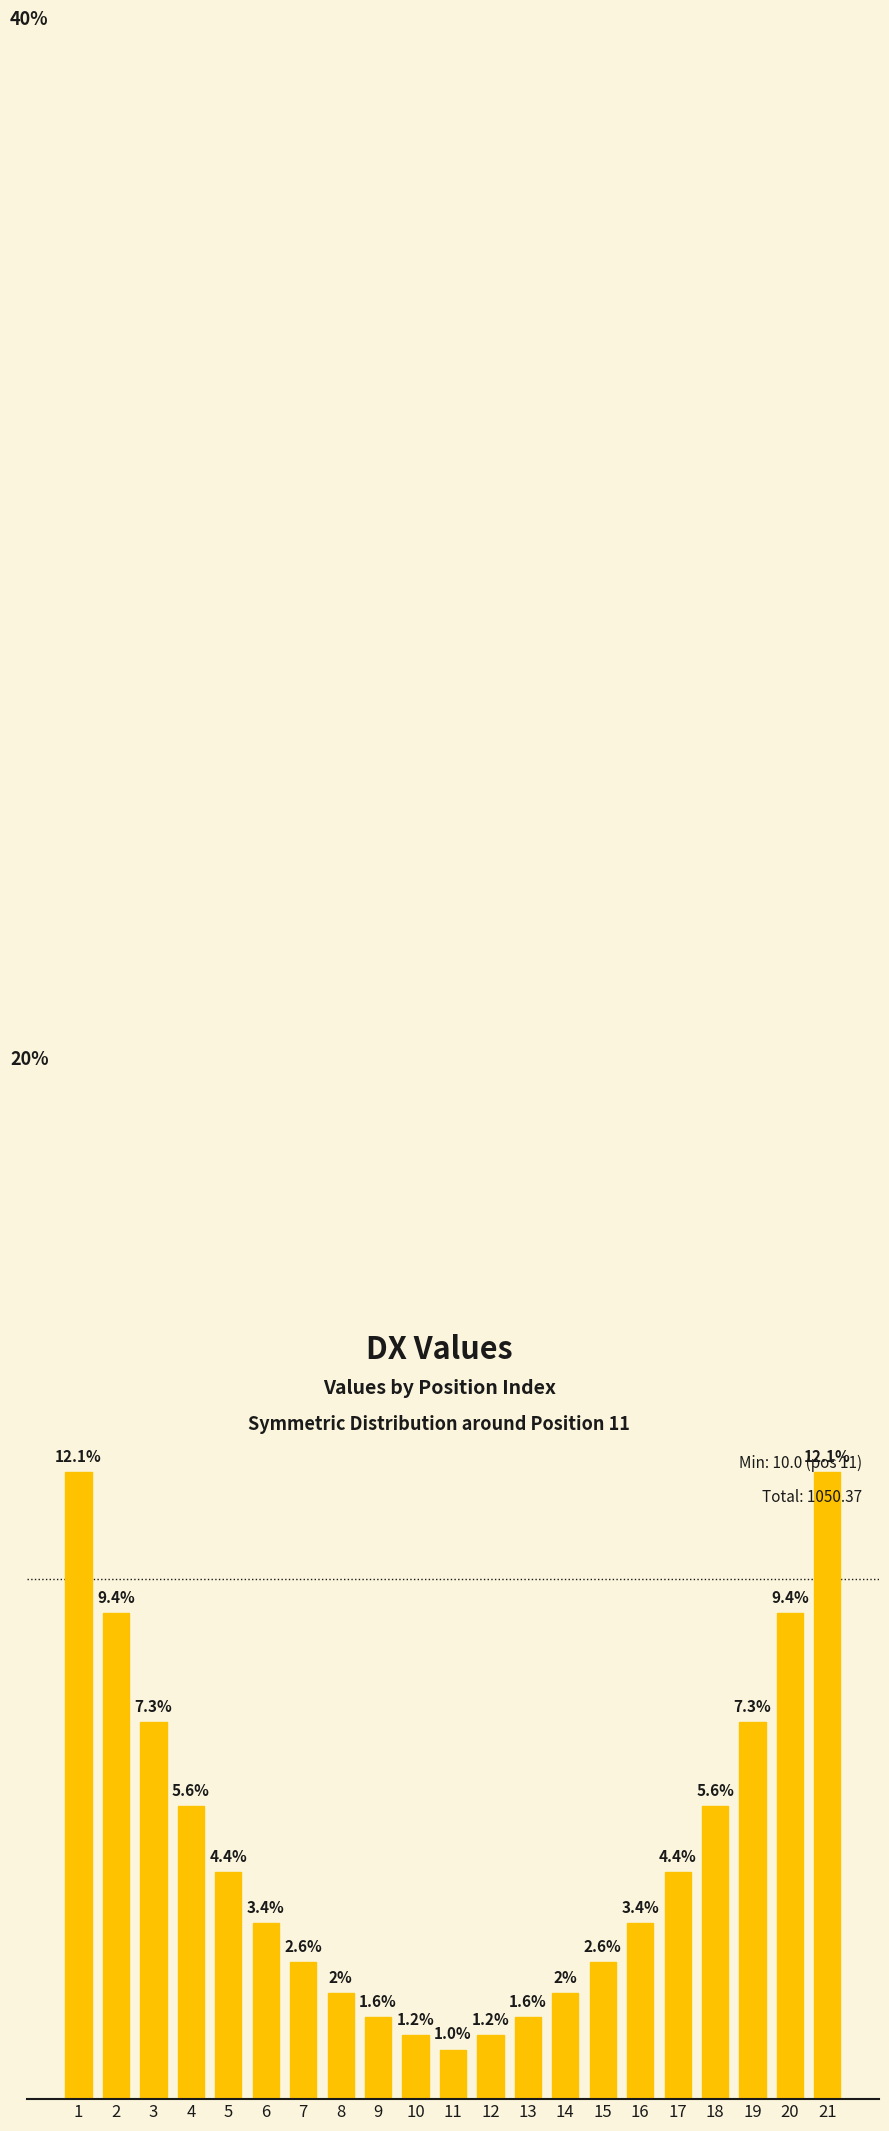

Reading left to right, list all the values displayed in this chart.

126.6	98.2	76.2	59.1	45.9	35.6	27.6	21.4	16.6	12.9	10.0	12.9	16.6	21.4	27.6	35.6	45.9	59.1	76.2	98.2	126.6